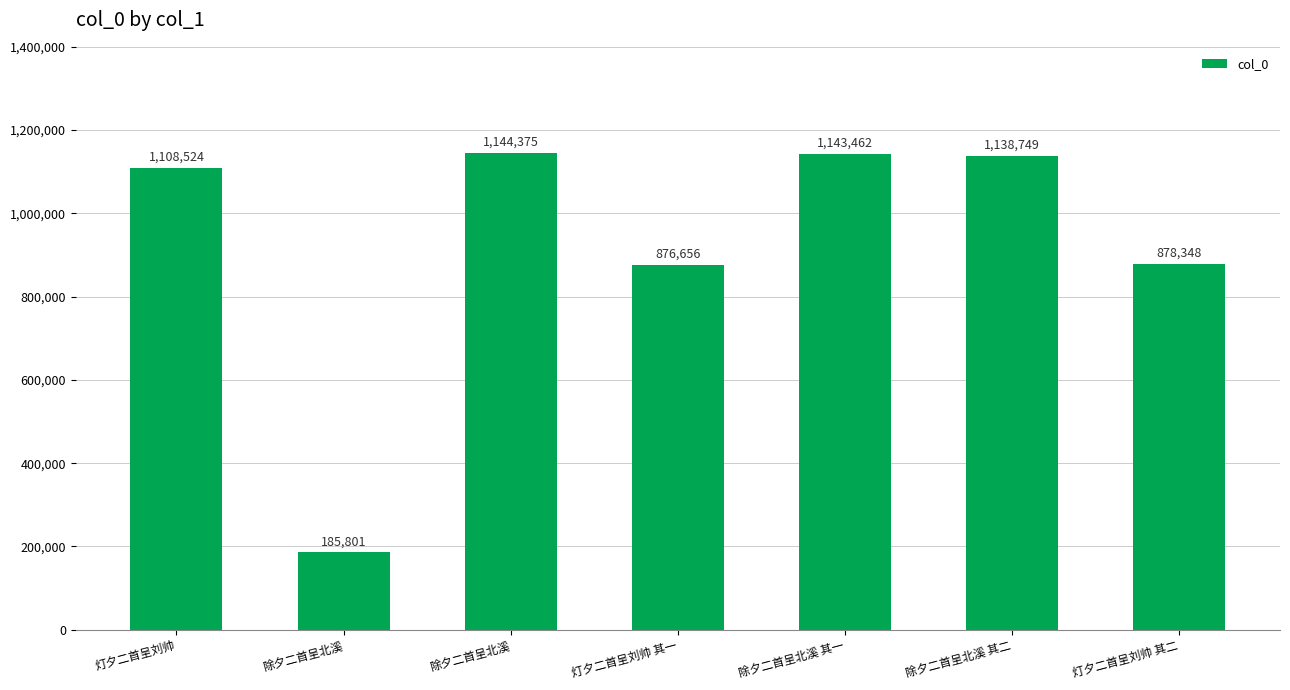

The value at 除夕二首呈北溪 is 185801. True or false?

True